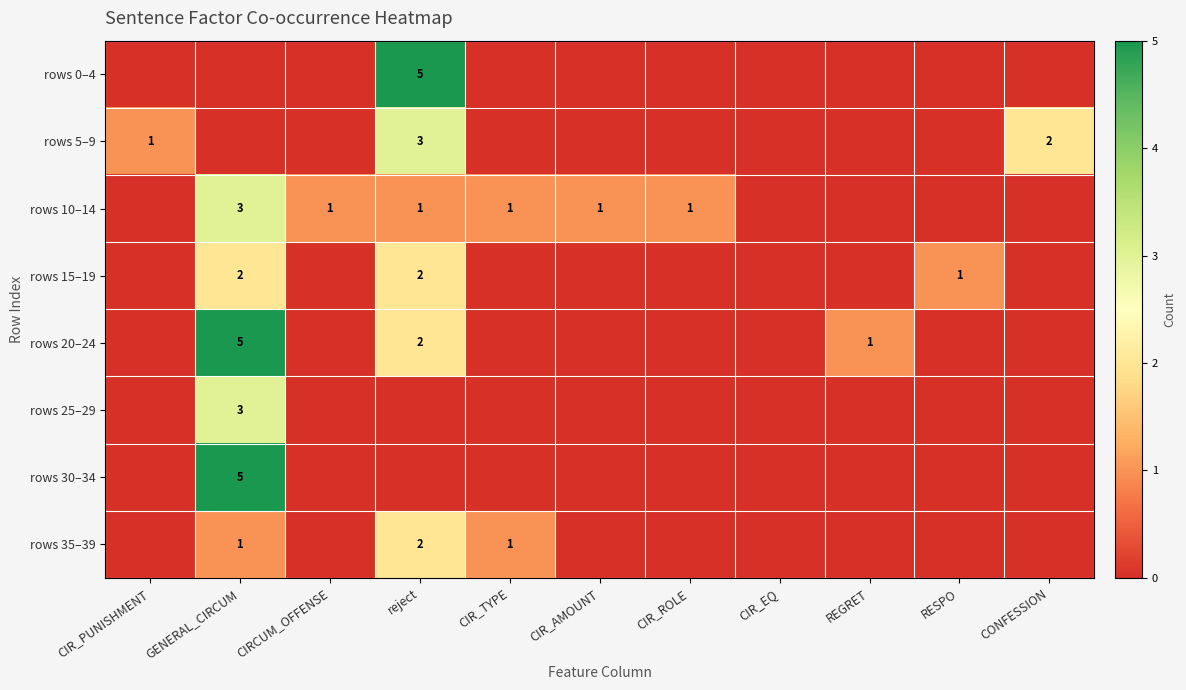

What is the total value across all series at CIR_TYPE?

2